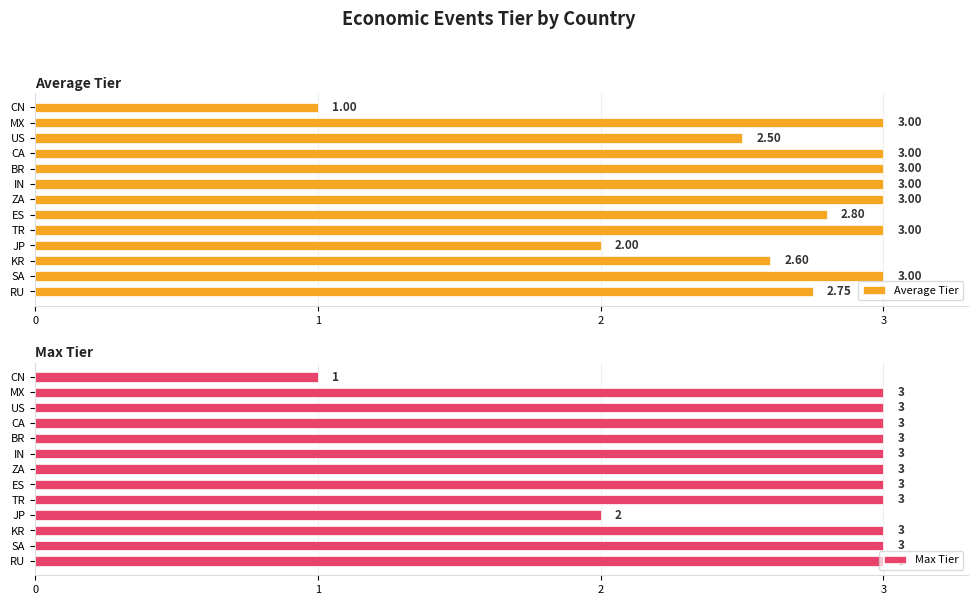

What is the sum of all Max Tier values?

36